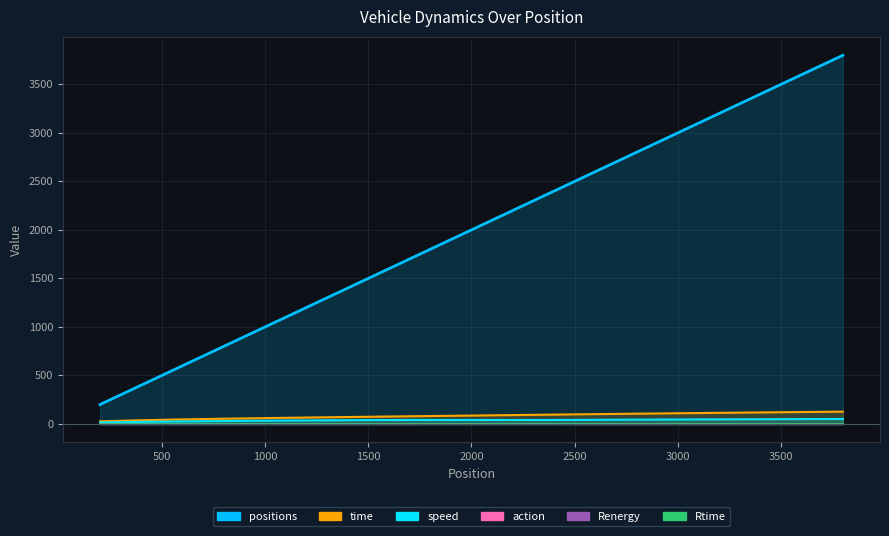

What is the average value of the positions series?

2000.0